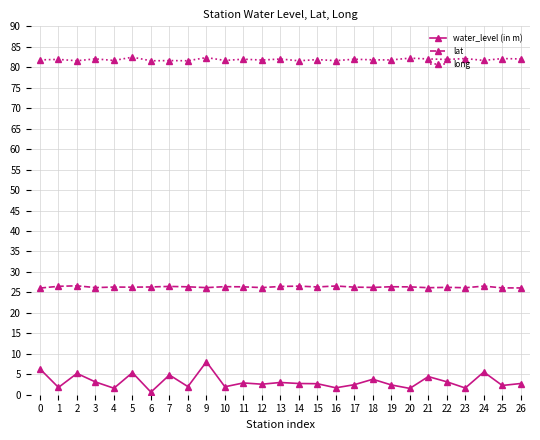

At 1, list the series in order from smallest to largest.

water_level (in m), lat, long